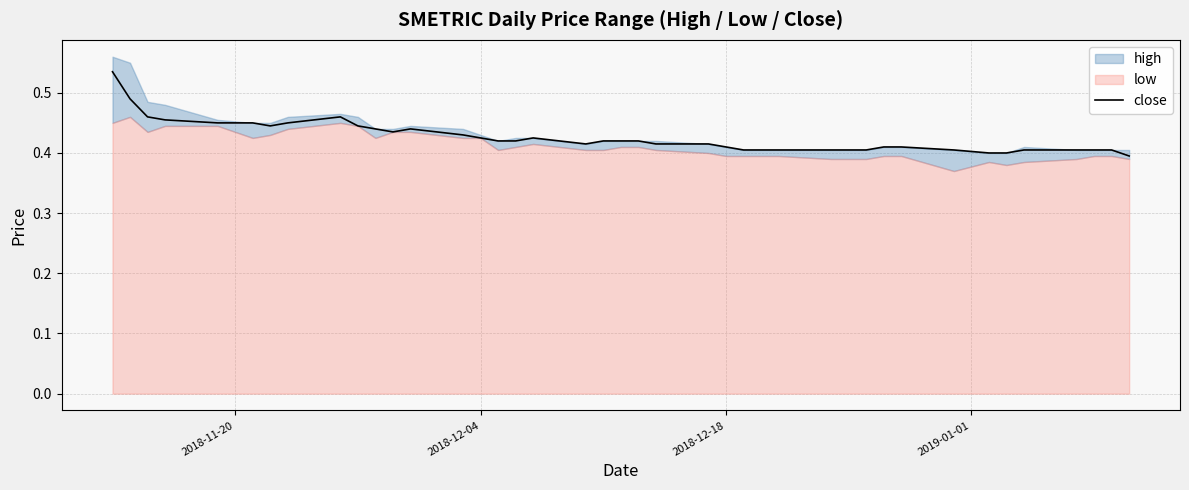

Does the chart have visible grid lines?

Yes